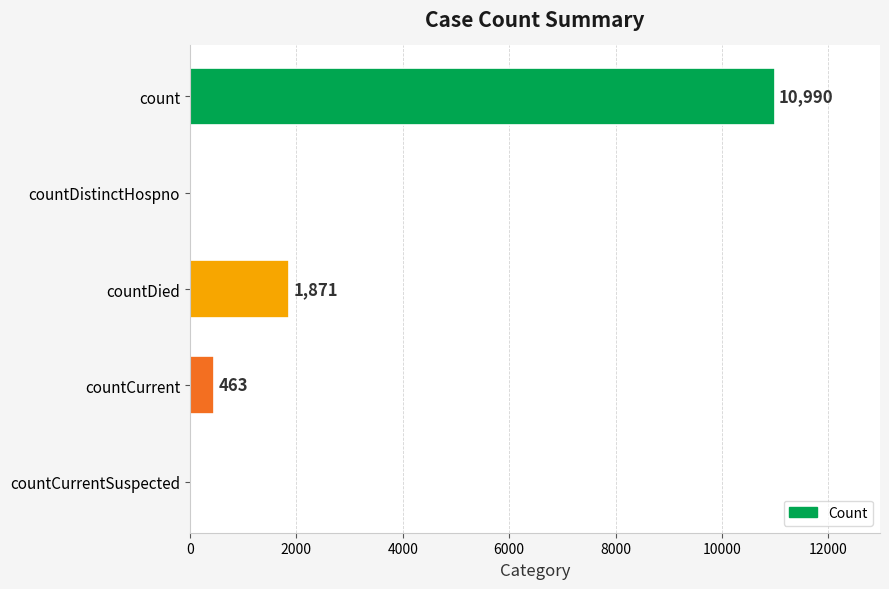

Where is the data nearest to the value 5495?

countDied